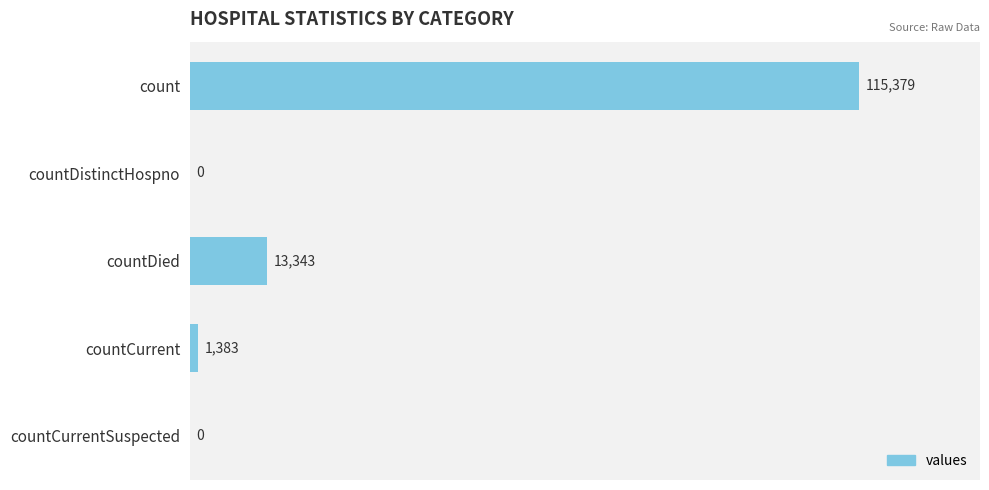

The value at count is 45155. True or false?

False